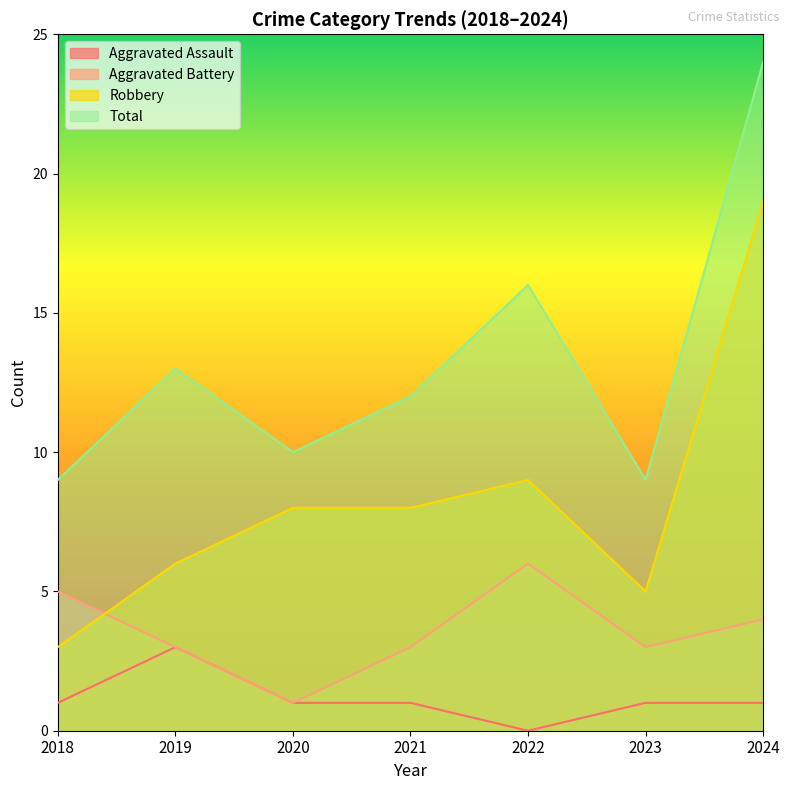

What is the approximate value of Aggravated Assault at 2020?

1